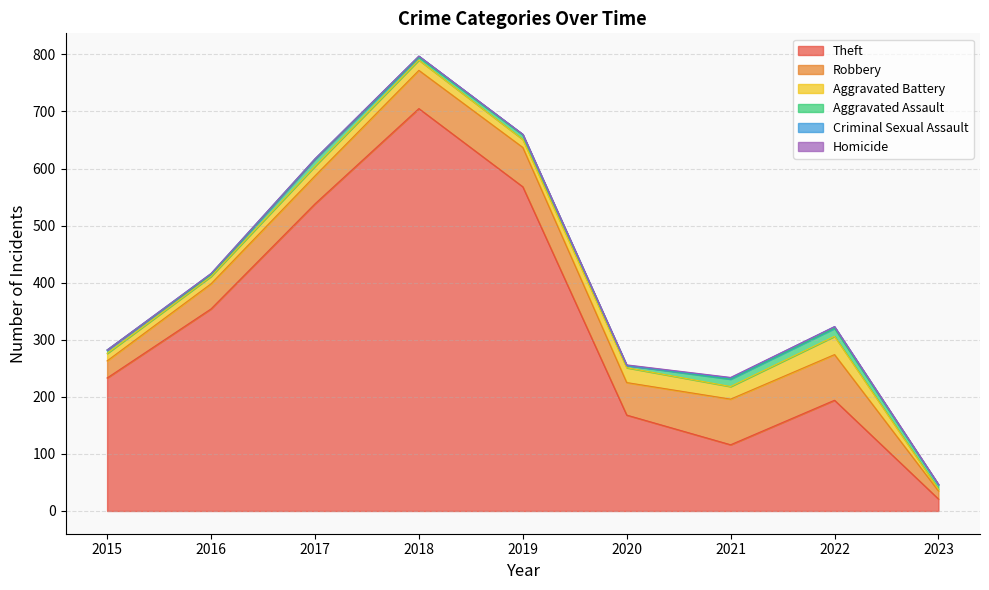

True or false: Robbery has a value of 69 at 2019.

True